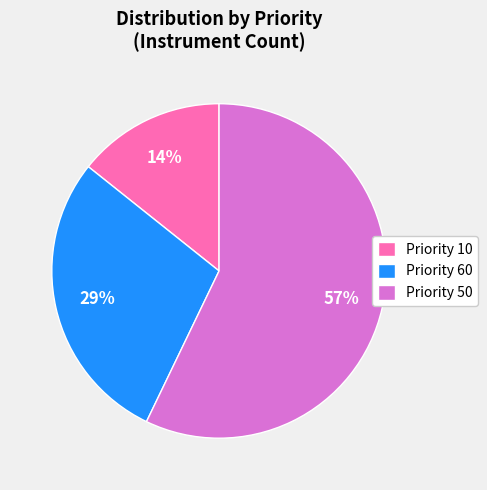

The Priority 10 slice represents 1% of the pie. True or false?

False